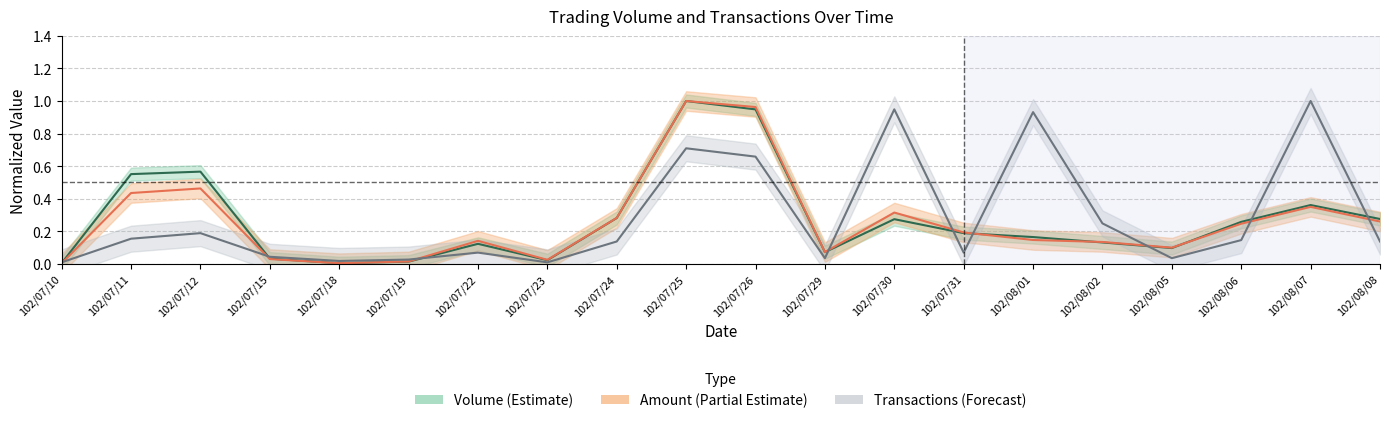

Reading right to left, extract all data points from this chart.

Volume: 0.3	0.4	0.3	0.1	0.1	0.2	0.2	0.3	0.1	0.9	1.0	0.3	0.0	0.1	0.0	0.0	0.0	0.6	0.6	0.0
Amount: 0.3	0.3	0.2	0.1	0.1	0.1	0.2	0.3	0.1	1.0	1.0	0.3	0.0	0.1	0.0	0.0	0.0	0.5	0.4	0.0
Transactions: 0.1	1.0	0.1	0.0	0.2	0.9	0.1	0.9	0.0	0.7	0.7	0.1	0.0	0.1	0.0	0.0	0.0	0.2	0.2	0.0